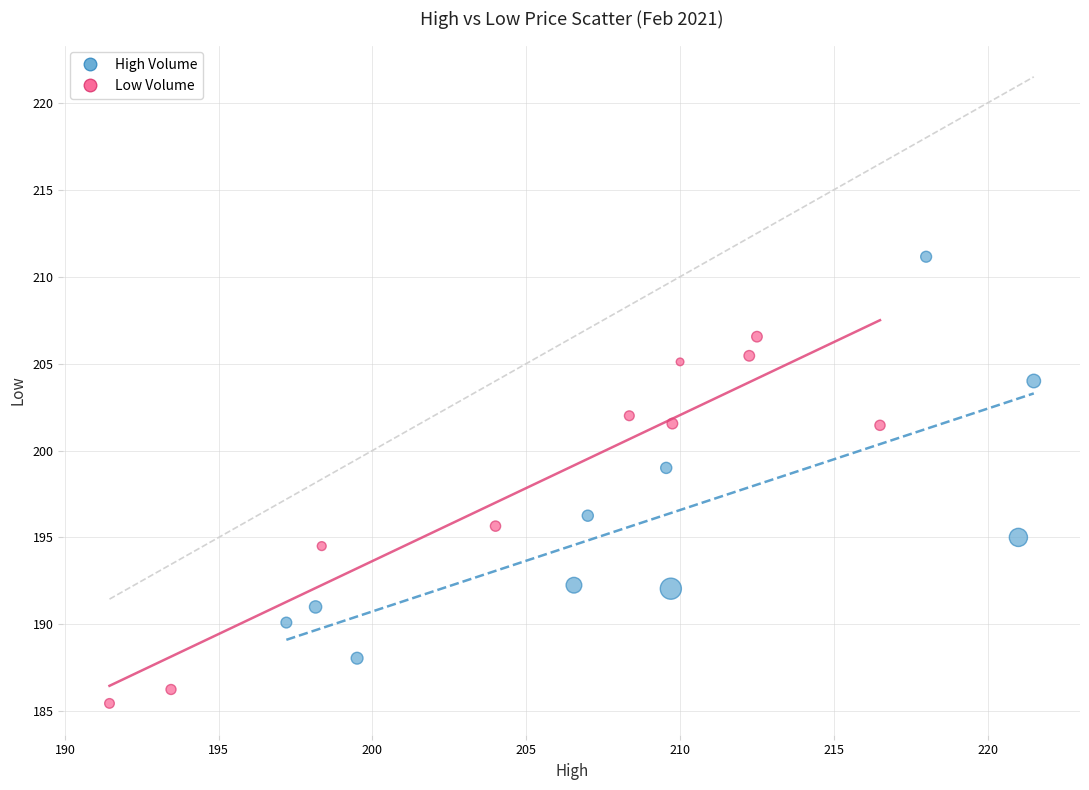

Which series has the widest spread of Y values?

High Volume